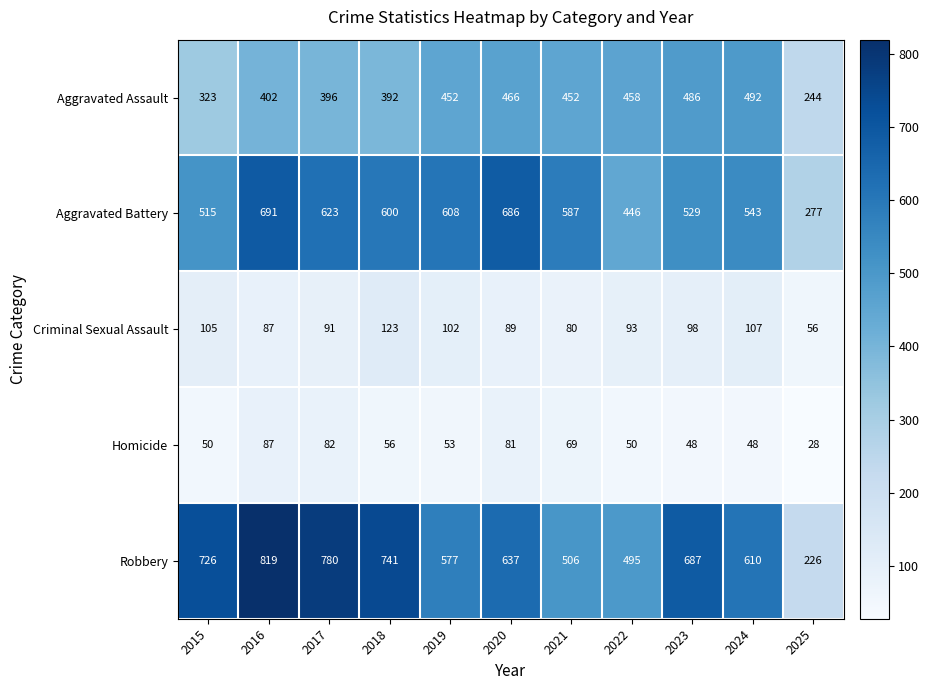

At which label is Aggravated Assault closest to 368?

2018